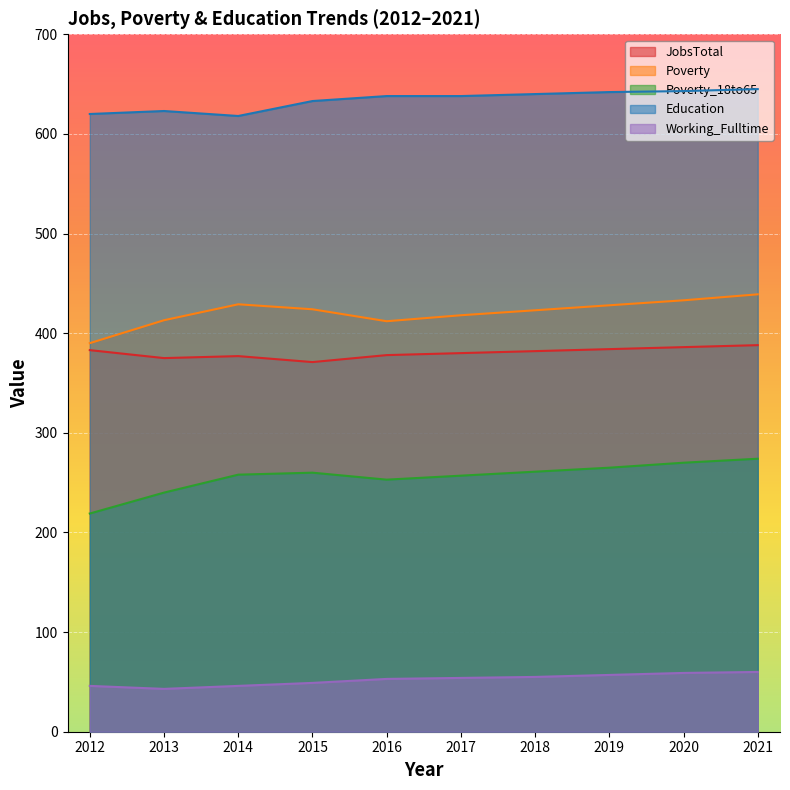

At which label does Poverty_18to65 first exceed 260?

2018